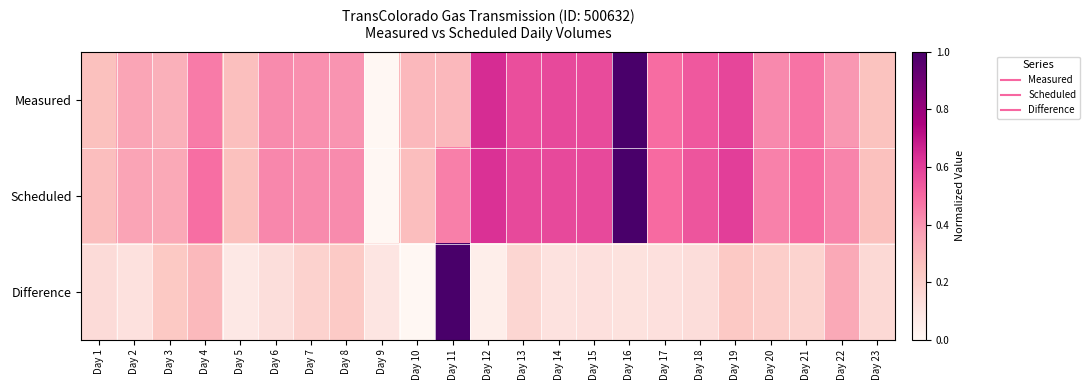

At Day 7, list the series in order from smallest to largest.

Difference, Measured, Scheduled